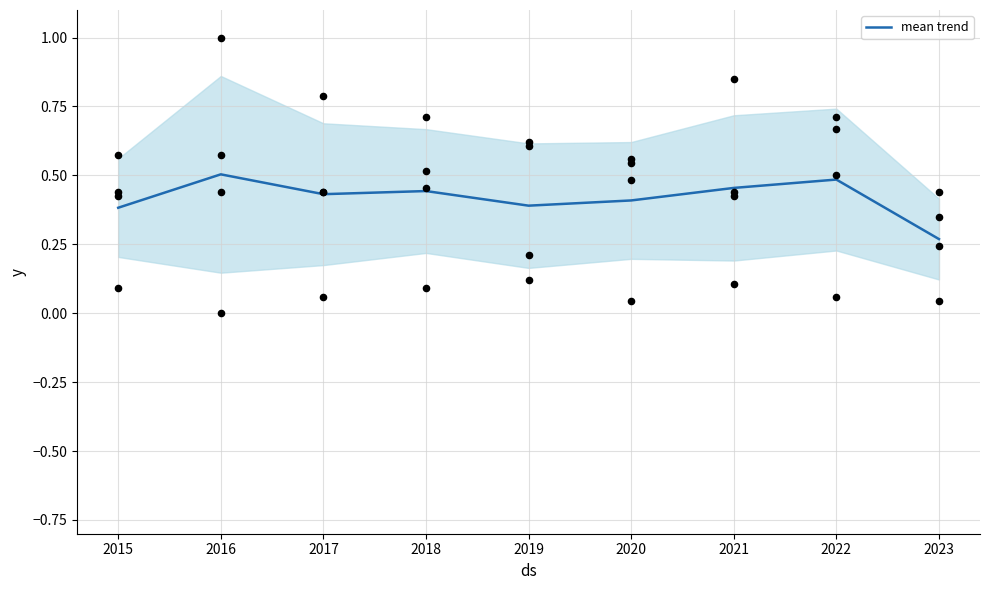

Between 2021 and 2022, which is larger?

2022